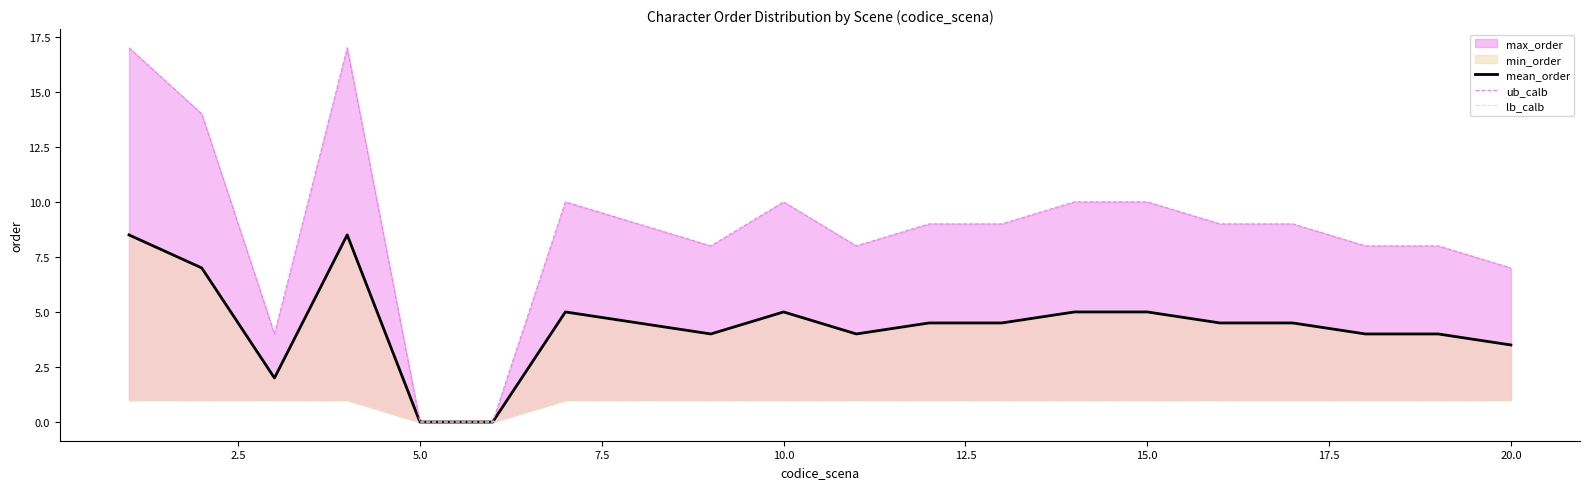

How many values in the ub_calb series exceed 9?

7